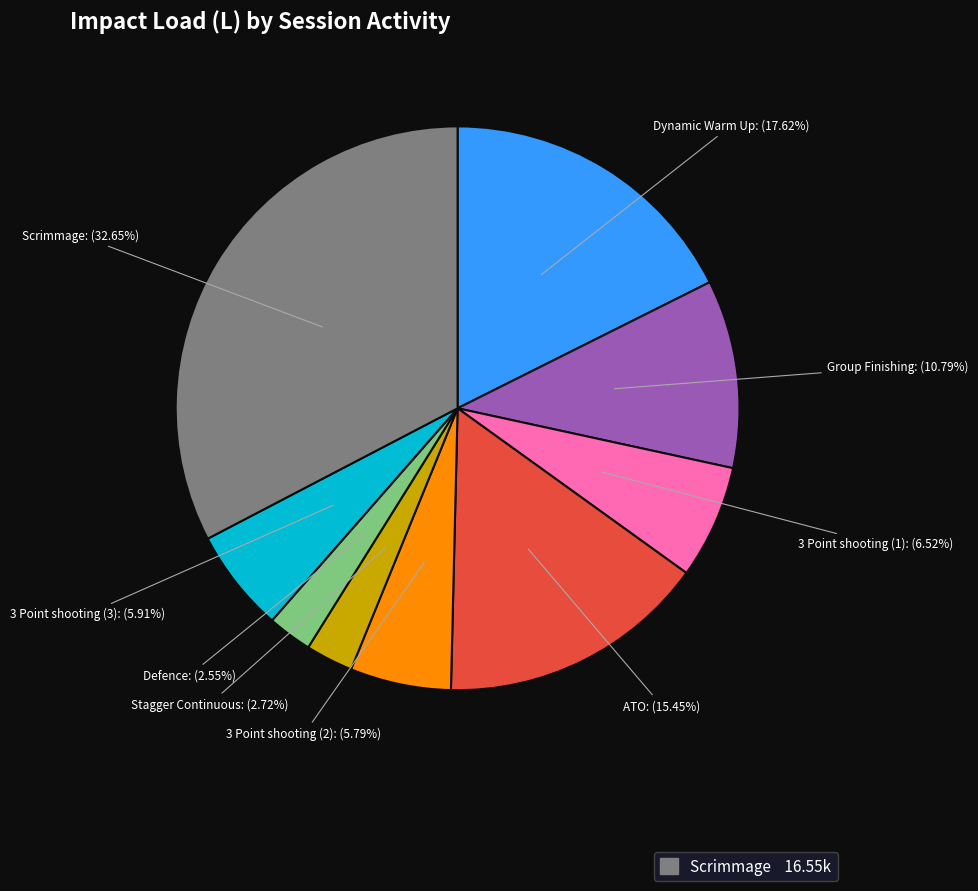

What is the largest slice in the pie chart?

Scrimmage